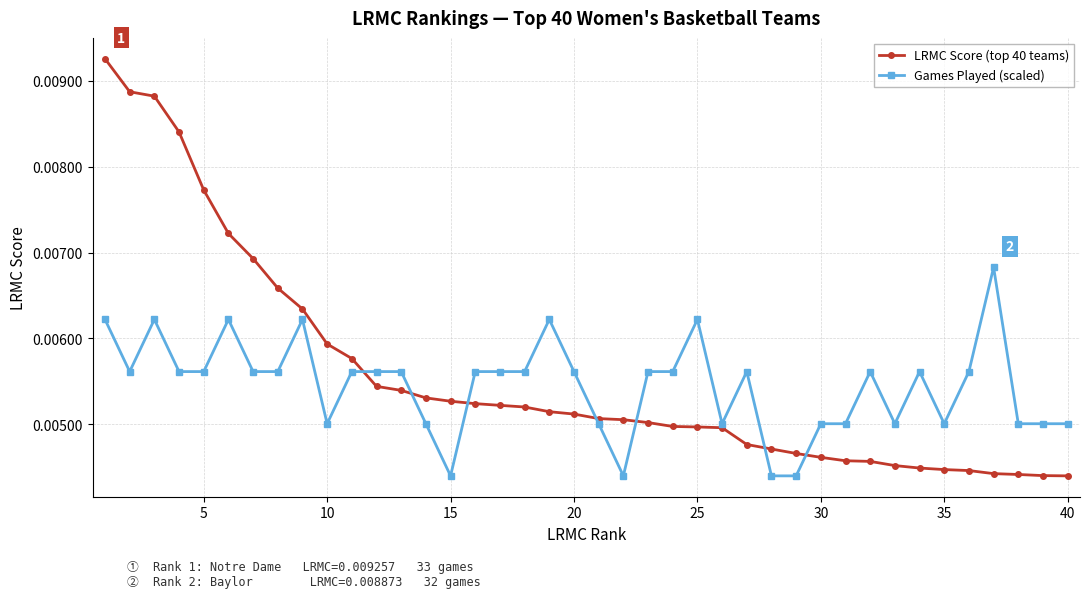

List the series in order of their peak value, lowest first.

Games Played (scaled), LRMC Score (top 40 teams)